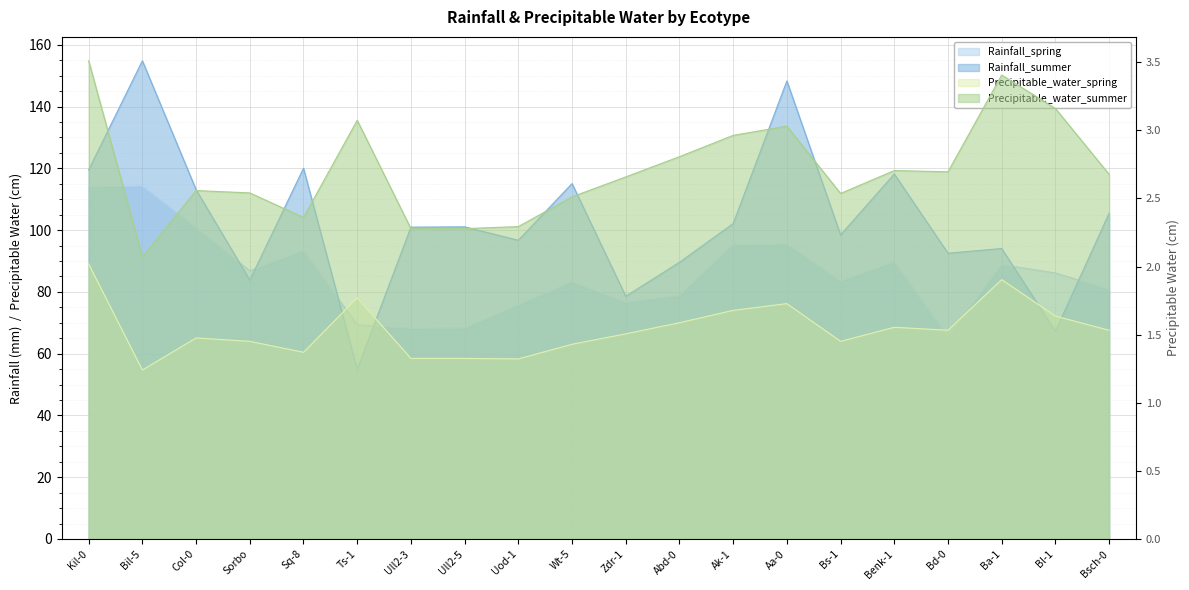

How many interior local peaks does the Rainfall_spring series have?

6